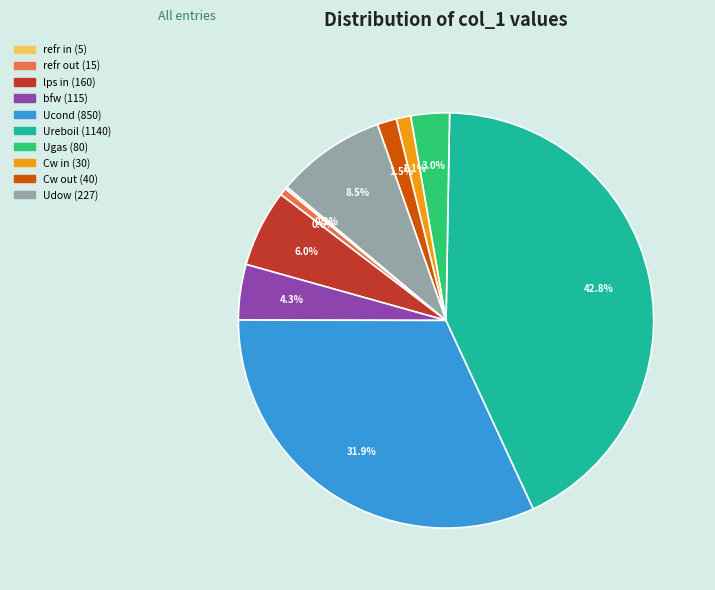

Which slice is the largest?

Ureboil